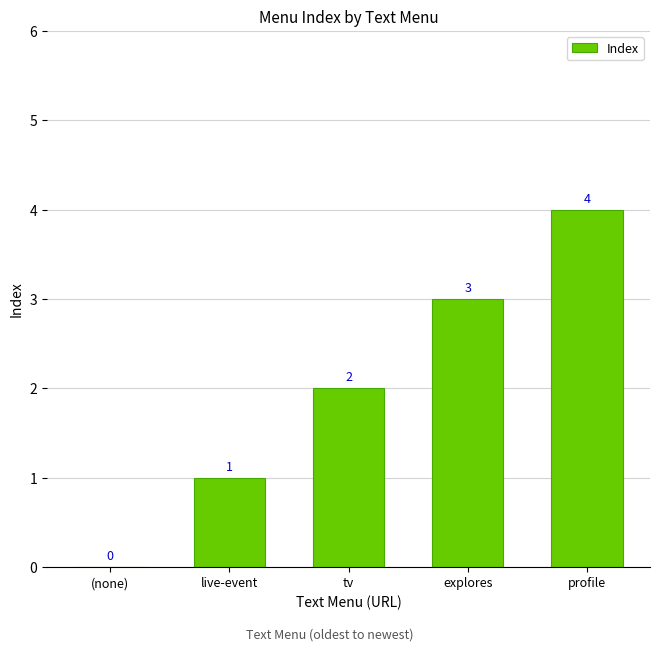

The chart shows a value of 0 at (none). True or false?

True